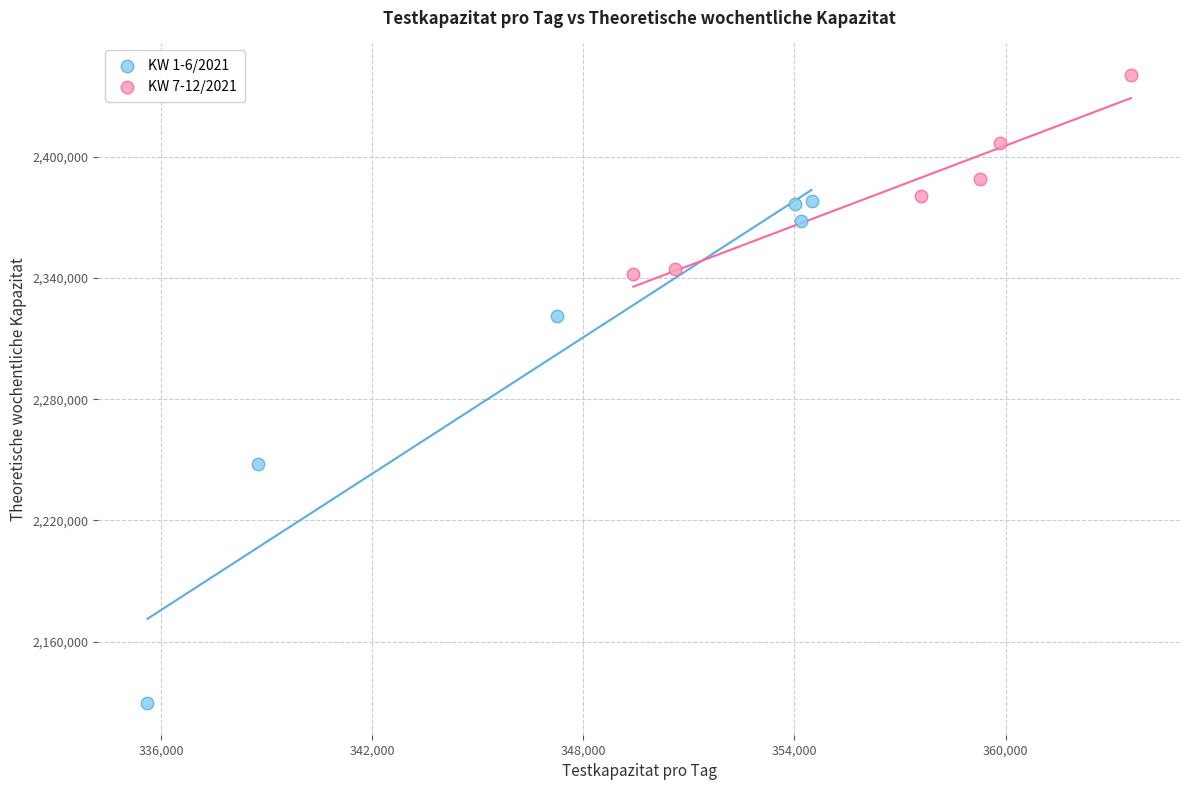

Which series has the widest spread of Y values?

KW 1-6/2021